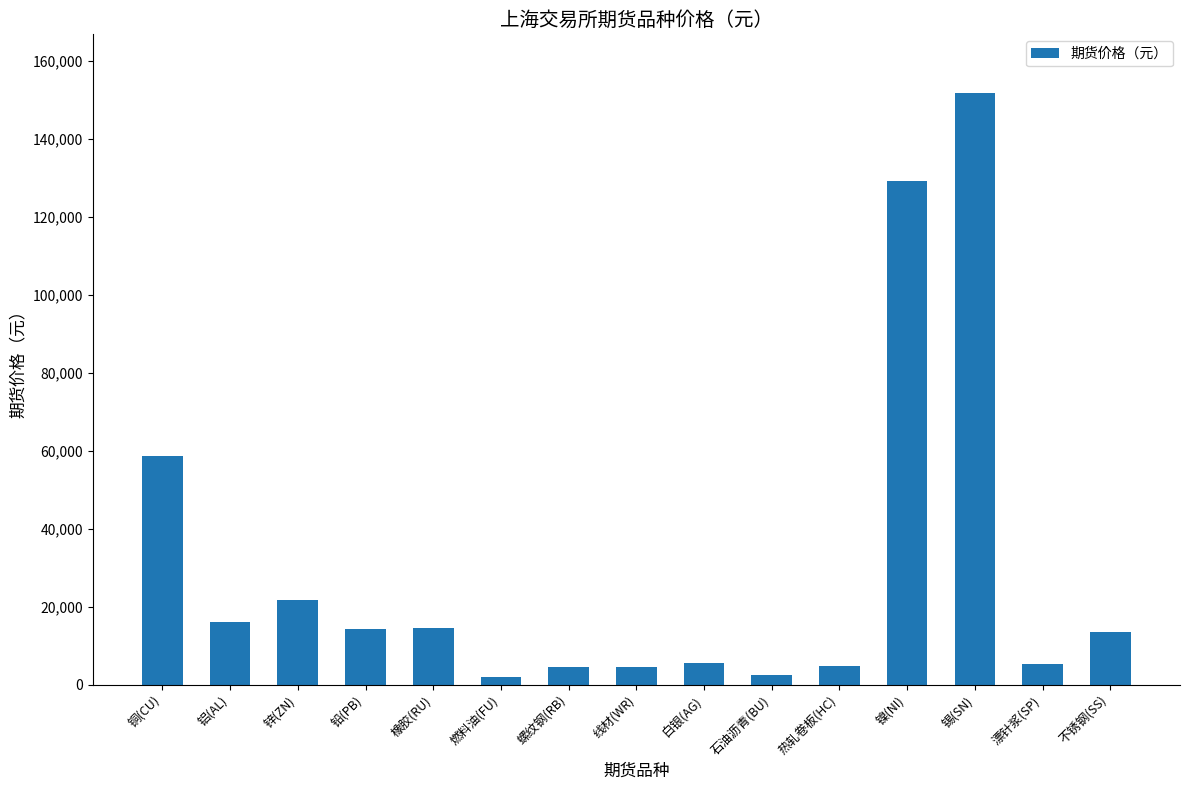

The chart shows a value of 24561 at 橡胶(RU). True or false?

False